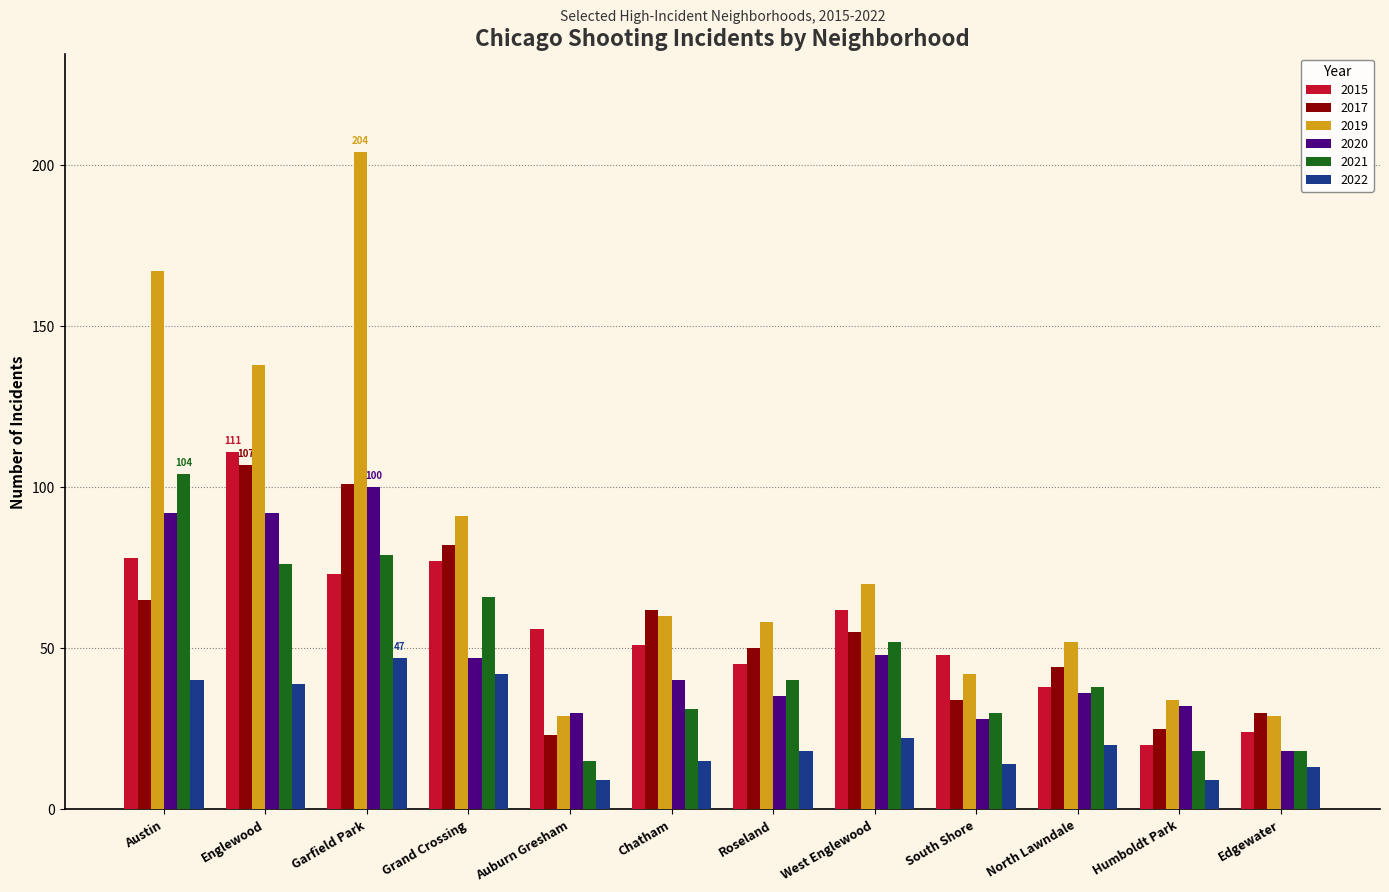

How many bars are there in total?

72